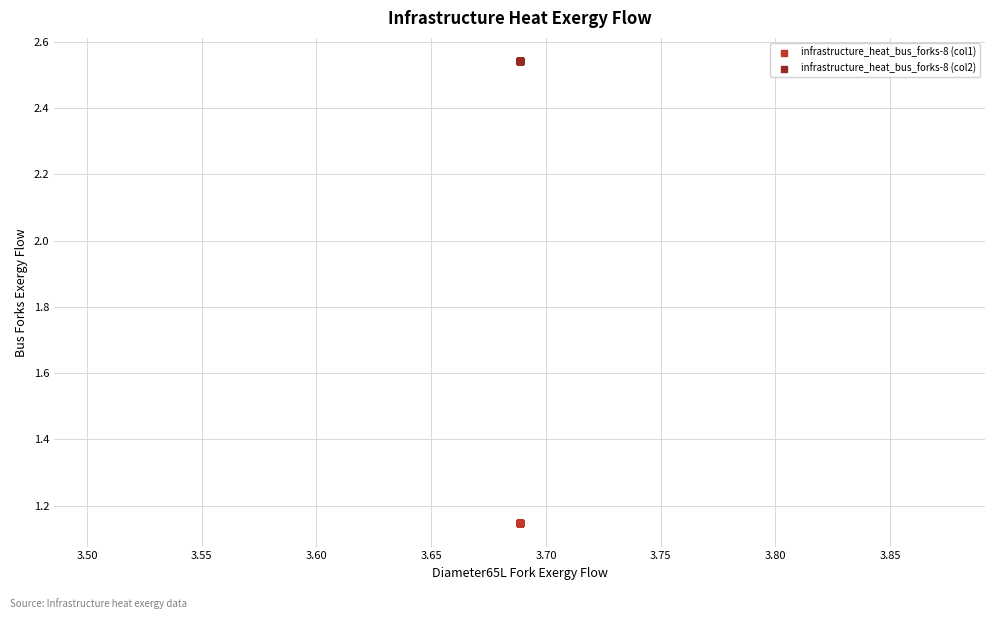

What are all the series names shown in the legend?

infrastructure_heat_bus_forks-8 (col1), infrastructure_heat_bus_forks-8 (col2)